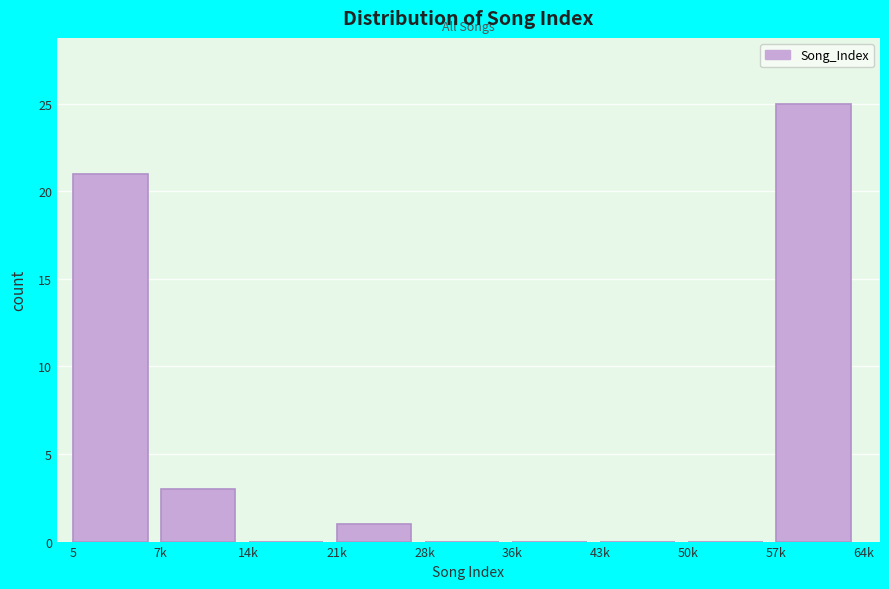

Reading right to left, what are all the values shown in this chart?

57k=25	50k=0	43k=0	36k=0	28k=0	21k=1	14k=0	7k=3	5=21